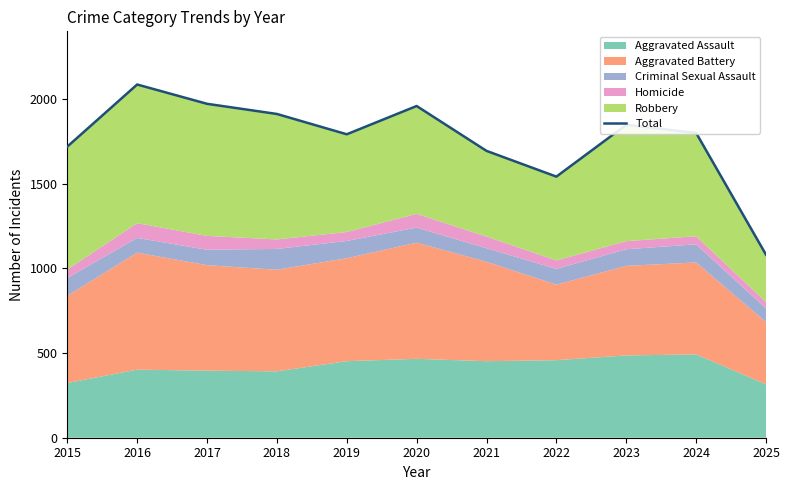

What is the average value?

1764